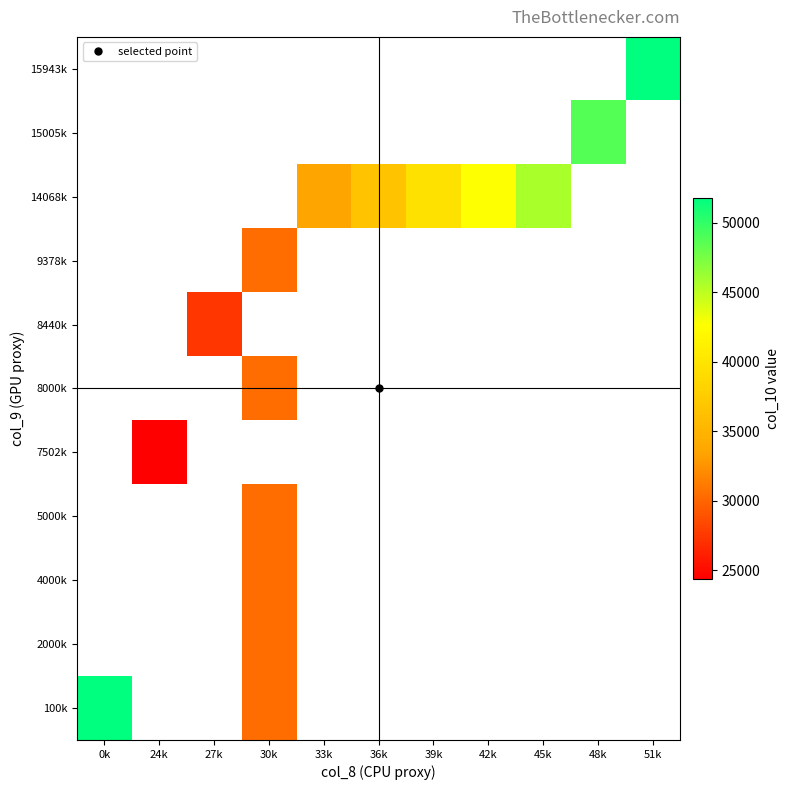

Count the number of data series in this chart.

11